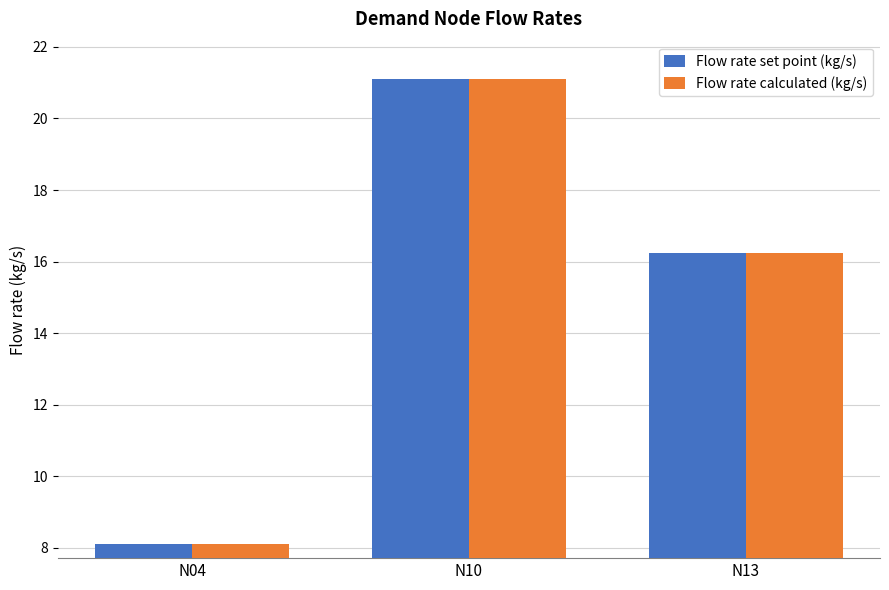

Reading left to right, list all the values displayed in this chart.

Flow rate set point (kg/s): N04=8.1	N10=21.1	N13=16.2
Flow rate calculated (kg/s): N04=8.1	N10=21.1	N13=16.2